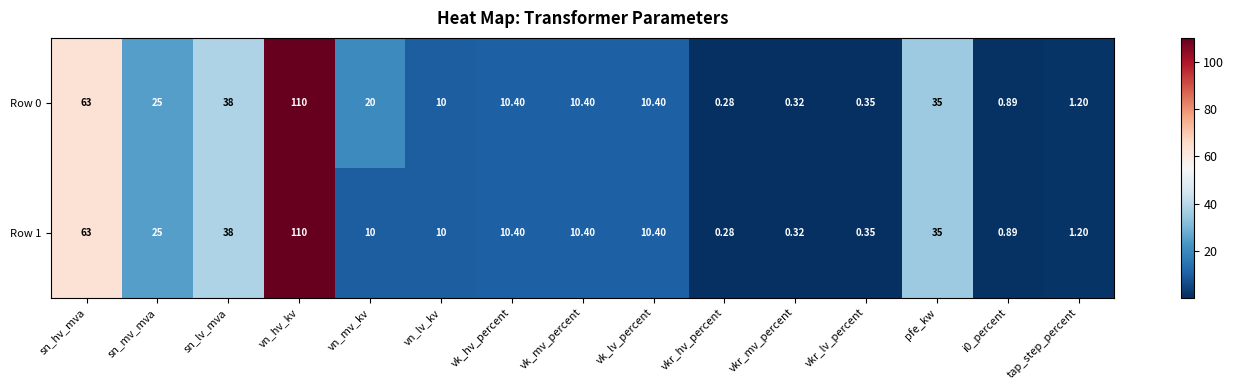

Where is Row 0 nearest to the value 55?

sn_hv_mva